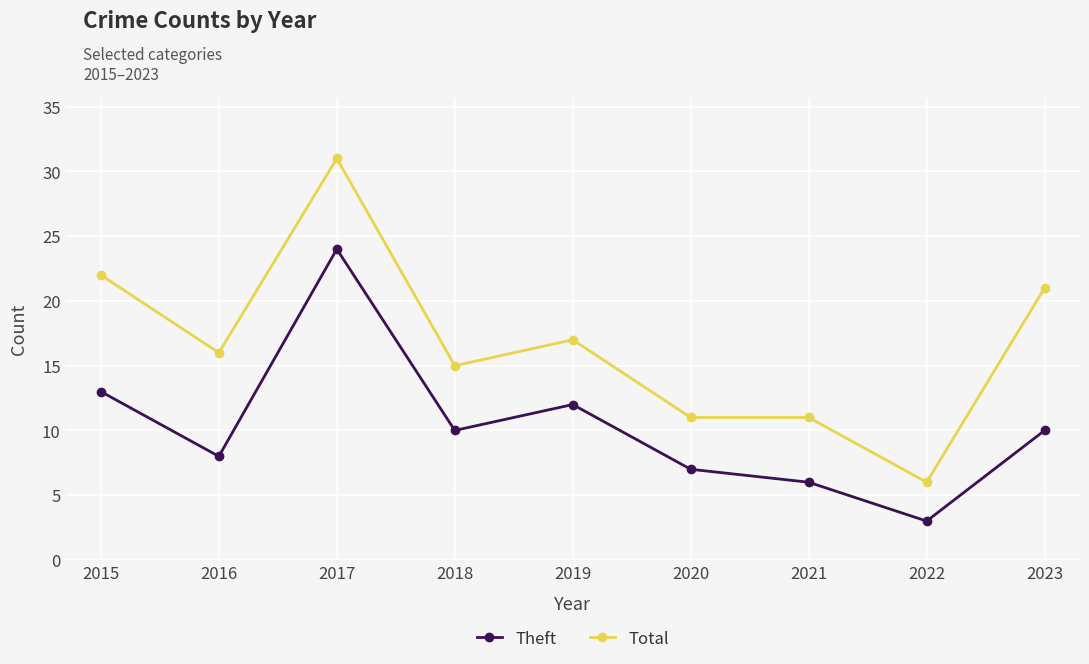

How many series are shown in this chart?

2